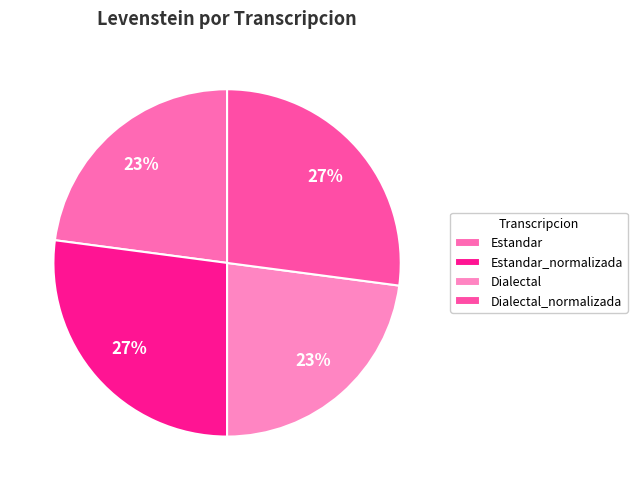

What is the change in value from Dialectal to Dialectal_normalizada?

+10.4